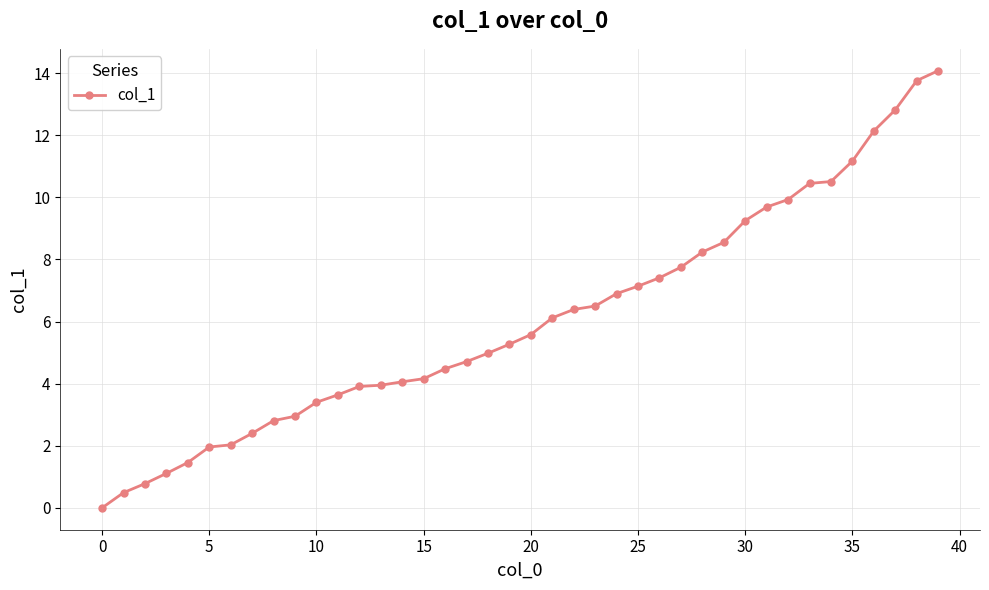

What is the difference between the maximum and minimum values?

14.1